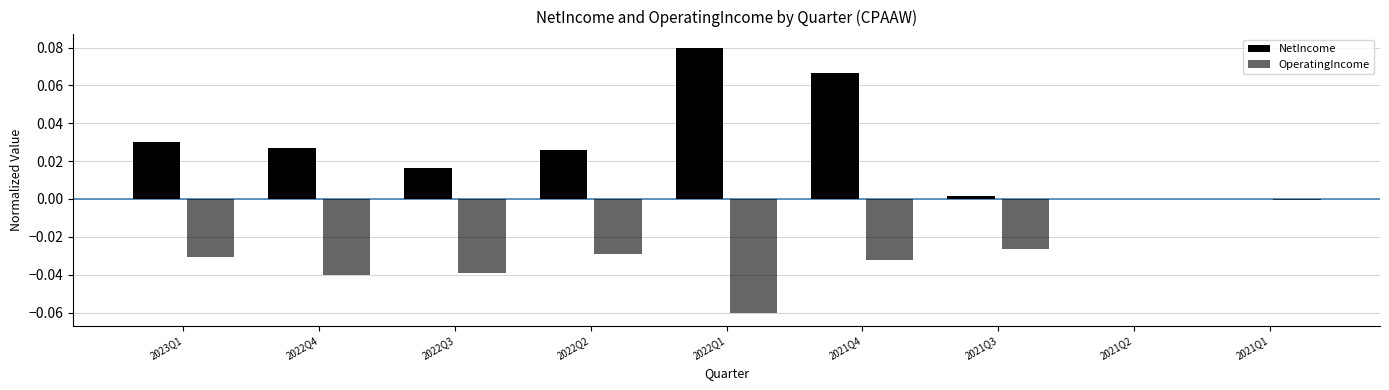

Reading left to right, extract all data points from this chart.

NetIncome: 0.0	0.0	0.0	0.0	0.1	0.1	0.0	0.0	-0.0
OperatingIncome: -0.0	-0.0	-0.0	-0.0	-0.1	-0.0	-0.0	0.0	-0.0